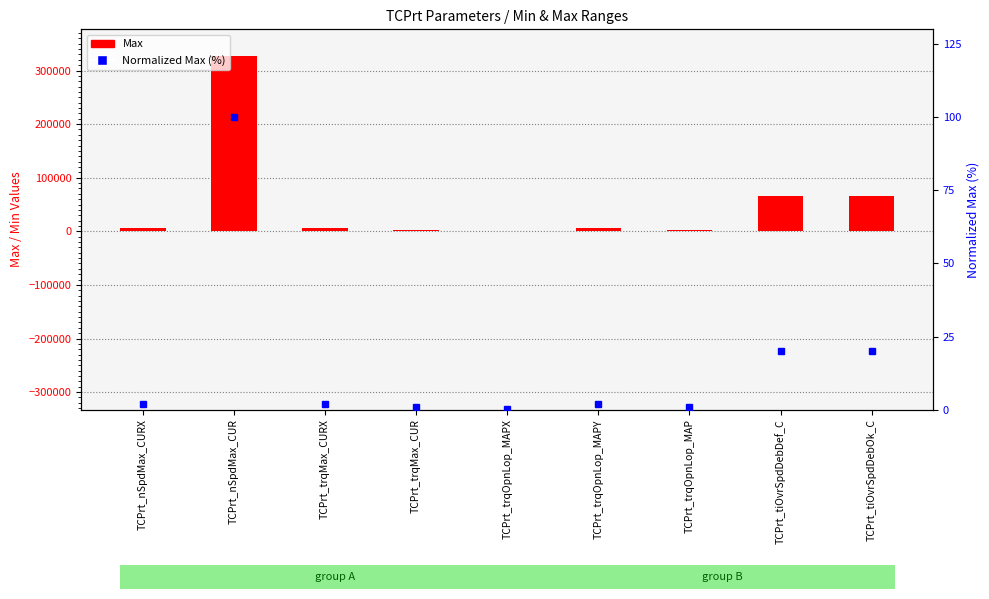

Reading left to right, transcribe all the data shown in this chart.

Max: TCPrt_nSpdMax_CURX=6000.0	TCPrt_nSpdMax_CUR=327671.0	TCPrt_trqMax_CURX=6000.0	TCPrt_trqMax_CUR=3276.7	TCPrt_trqOpnLop_MAPX=350.0	TCPrt_trqOpnLop_MAPY=6000.0	TCPrt_trqOpnLop_MAP=3276.7	TCPrt_tiOvrSpdDebDef_C=65535.0	TCPrt_tiOvrSpdDebOk_C=65535.0
Normalized Max (%): TCPrt_nSpdMax_CURX=1.8	TCPrt_nSpdMax_CUR=100.0	TCPrt_trqMax_CURX=1.8	TCPrt_trqMax_CUR=1.0	TCPrt_trqOpnLop_MAPX=0.1	TCPrt_trqOpnLop_MAPY=1.8	TCPrt_trqOpnLop_MAP=1.0	TCPrt_tiOvrSpdDebDef_C=20.0	TCPrt_tiOvrSpdDebOk_C=20.0